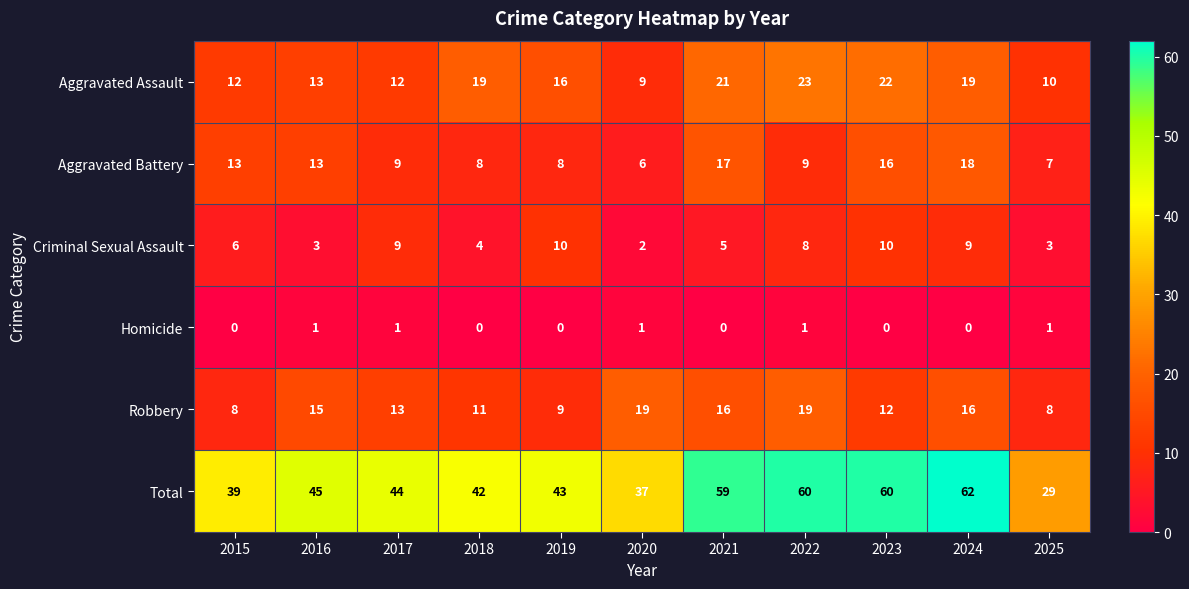

What is the average value of the Criminal Sexual Assault series?

6